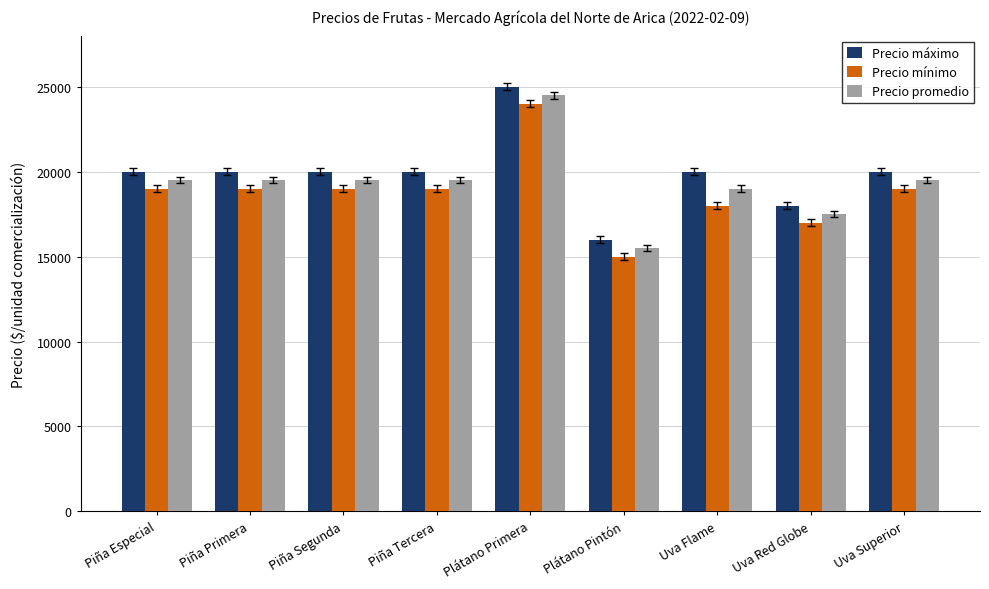

Read the Precio promedio value at Piña Primera, to the nearest 10.

19500